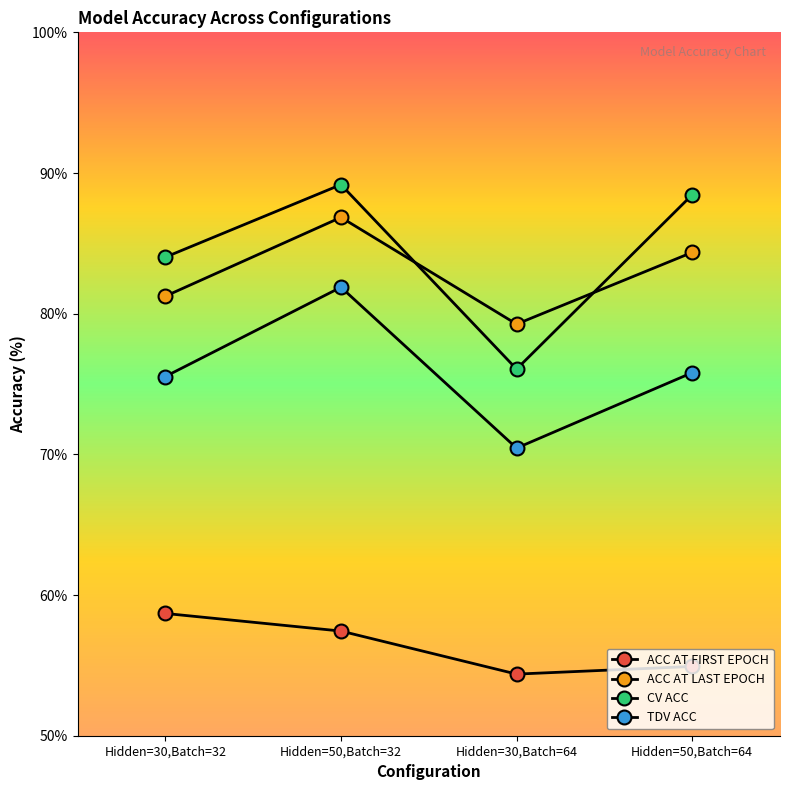

How many categories are shown in the chart?

4